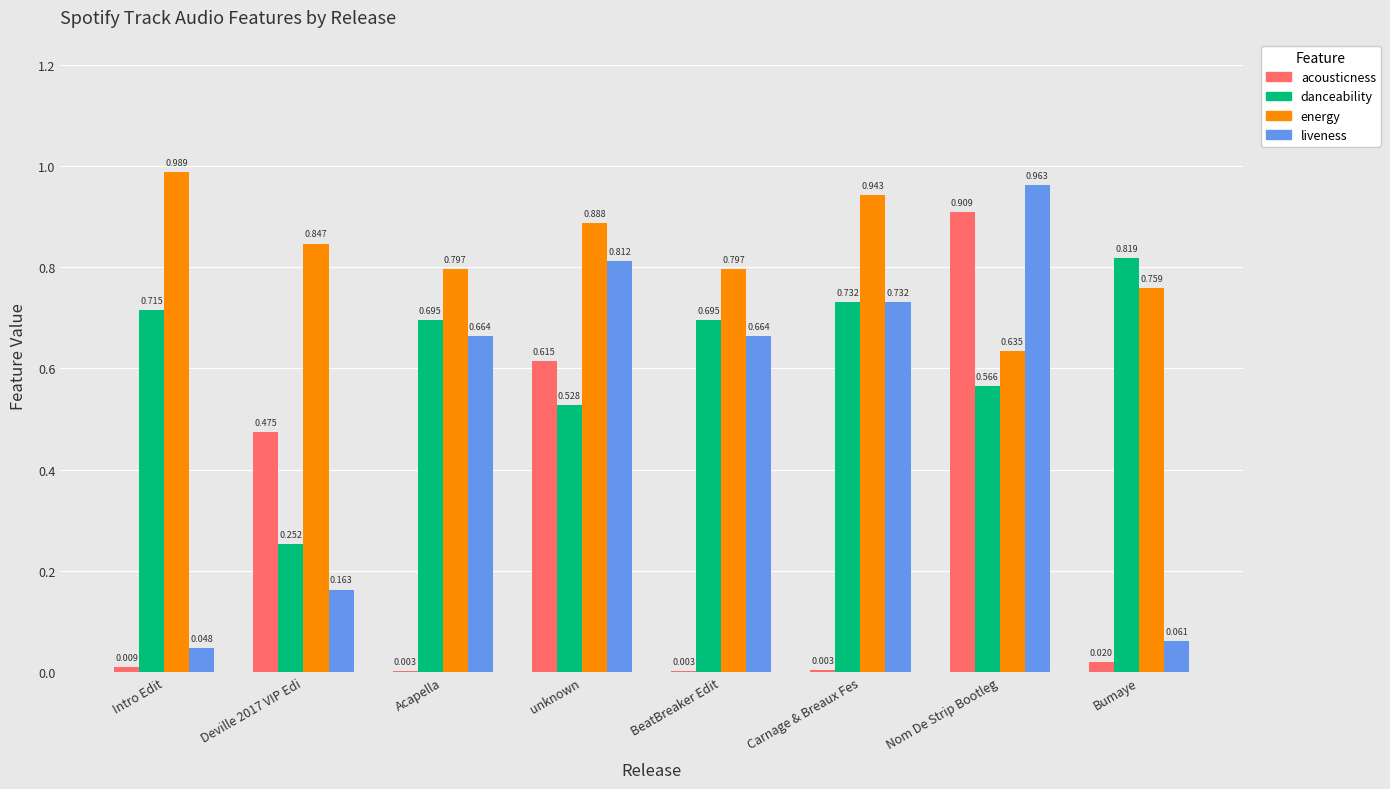

What are all the series names shown in the legend?

acousticness, danceability, energy, liveness